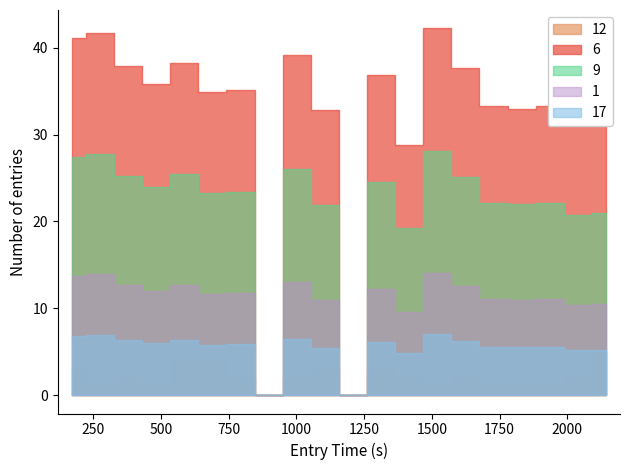

What position from the left is 6?

7